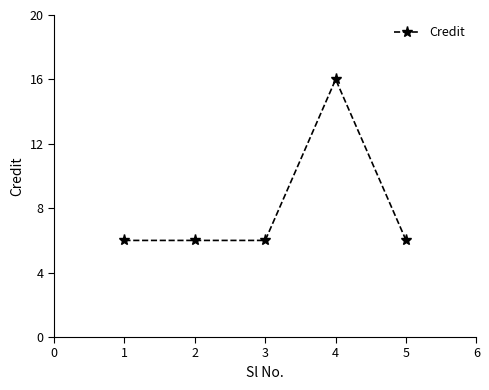

What is the sum of all values?

40